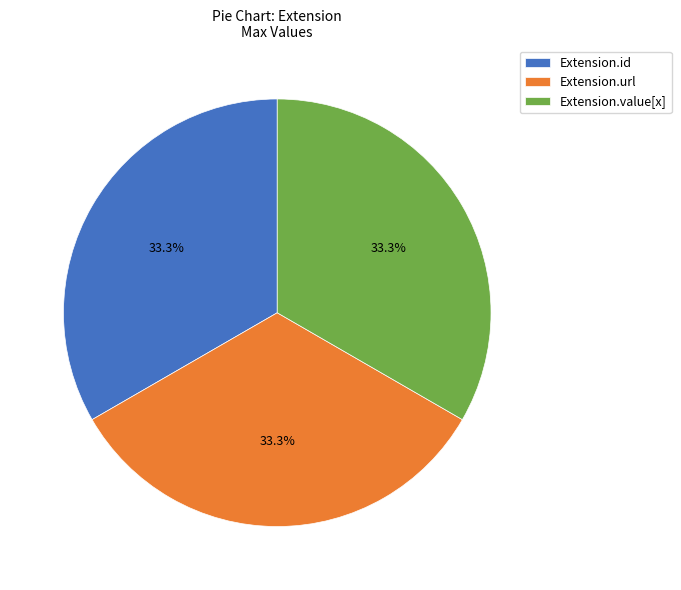

Do Extension.id and Extension.value[x] together represent more than half of the pie?

Yes